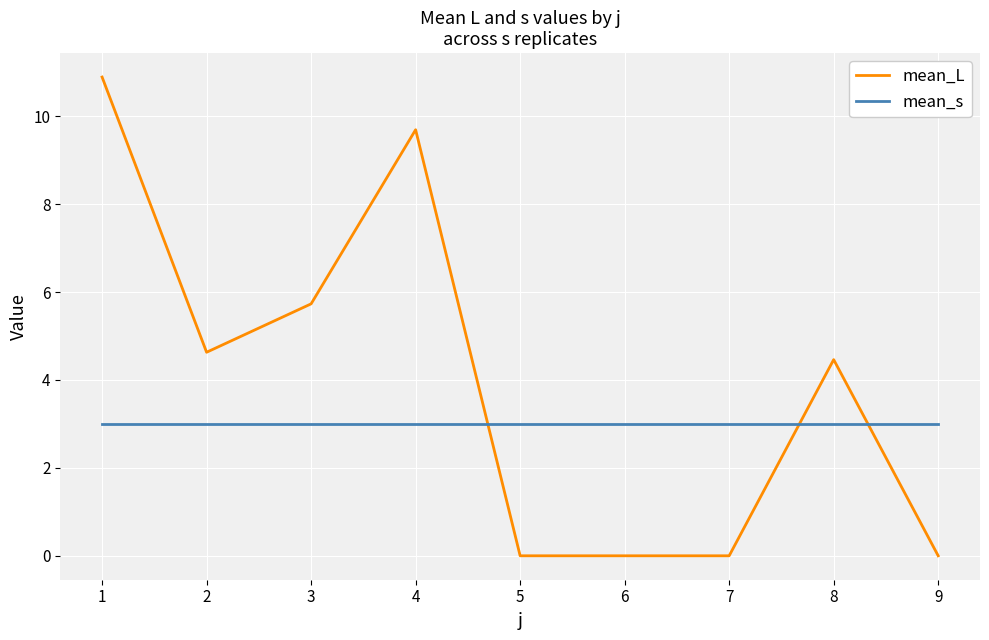

The mean_s series shows 3.0 at 8. True or false?

True